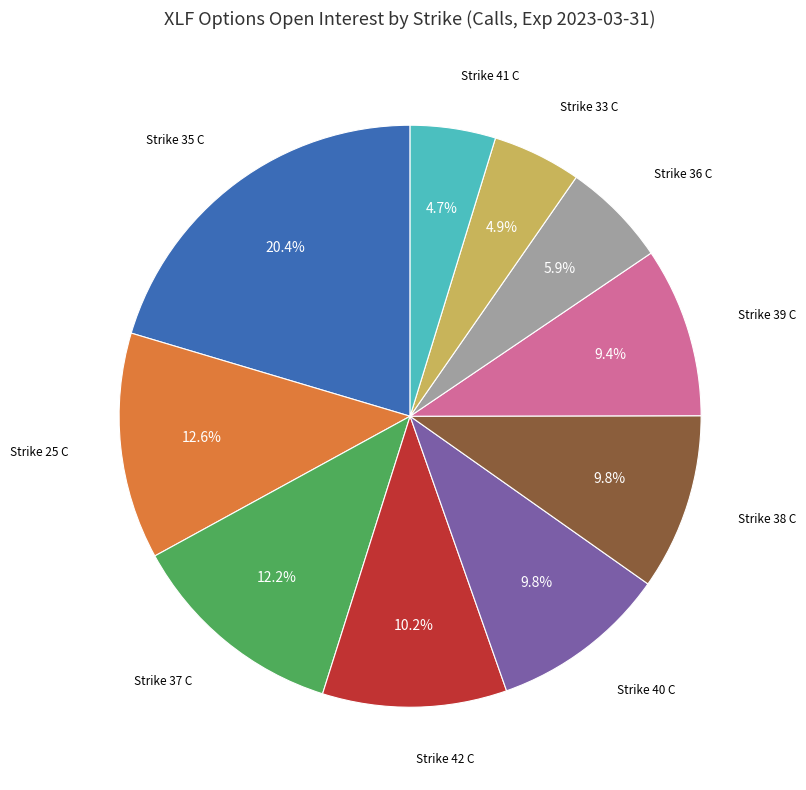

Does any single category account for the majority?

No